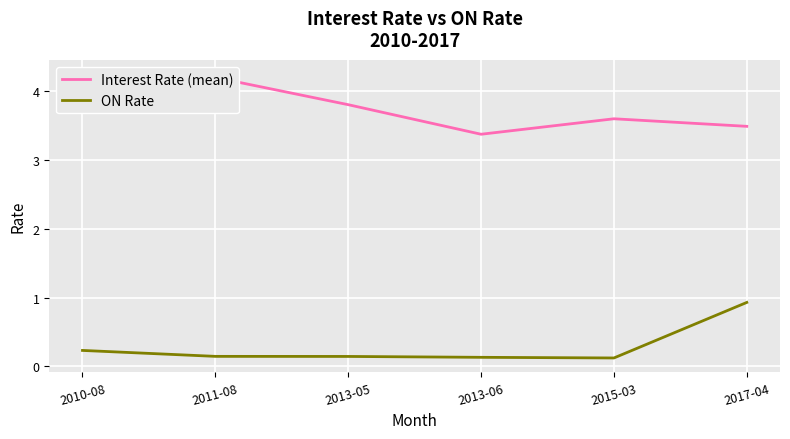

Reading right to left, transcribe all the data shown in this chart.

Interest Rate (mean): 3.5	3.6	3.4	3.8	4.2	4.2
ON Rate: 0.9	0.1	0.1	0.1	0.1	0.2